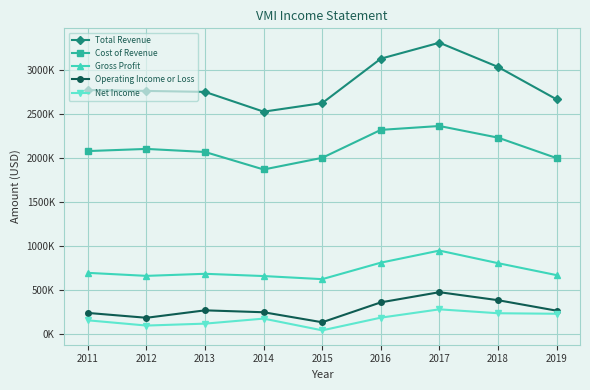

True or false: Total Revenue and Net Income intersect in this chart.

False